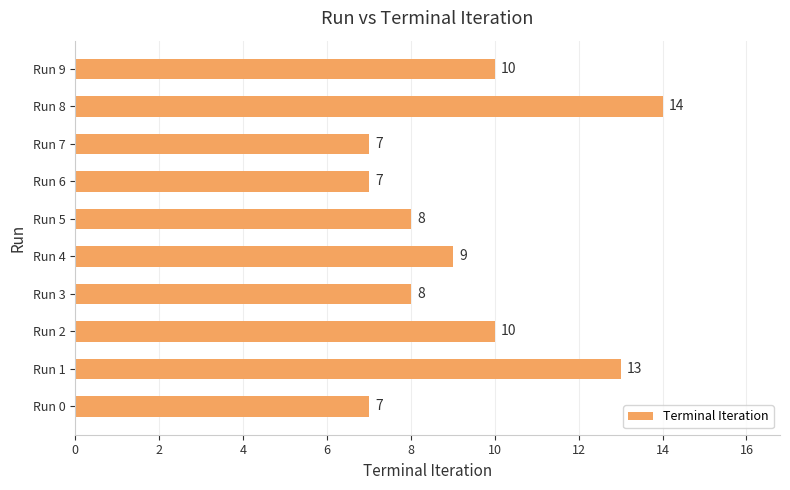

Count the values in the range 7 to 10.

8